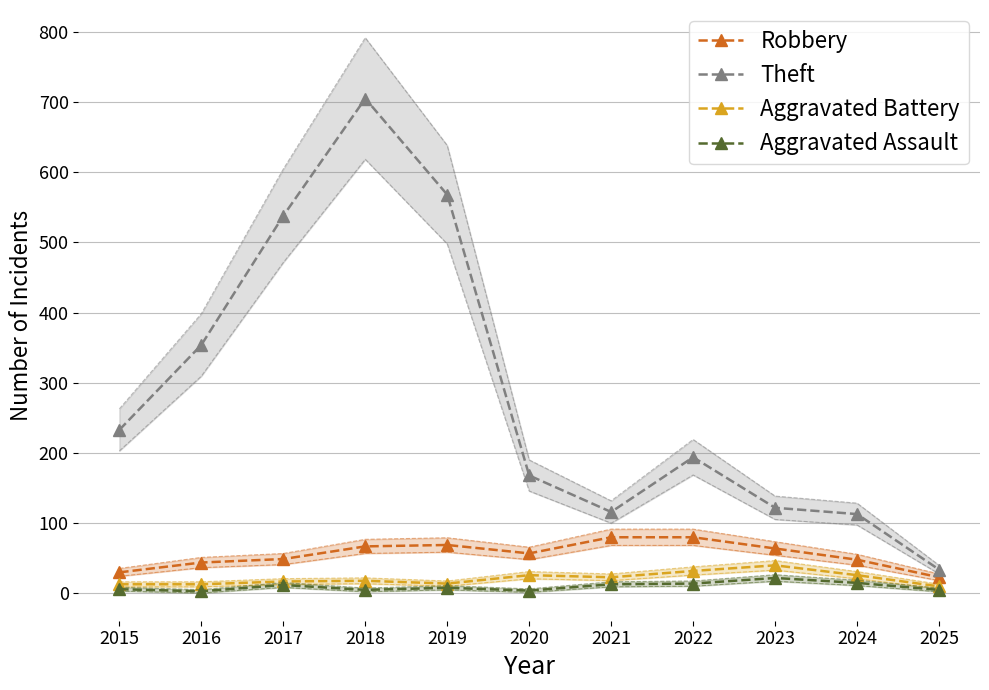

True or false: Aggravated Assault has a value of 1 at 2016.

False